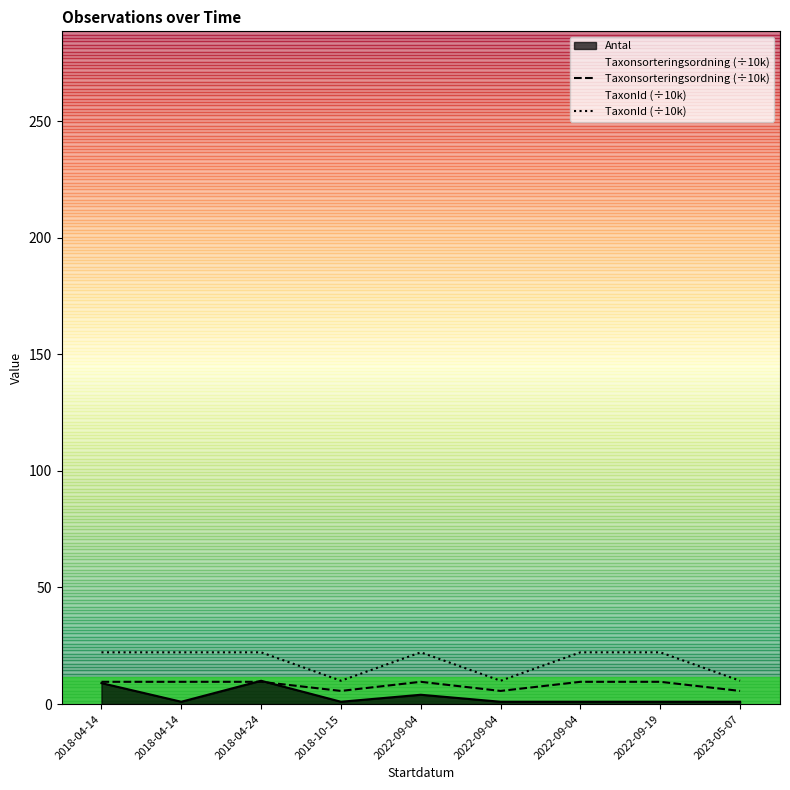

Is it true that TaxonId (÷10k) equals 29.1 at 2018-04-14?

False